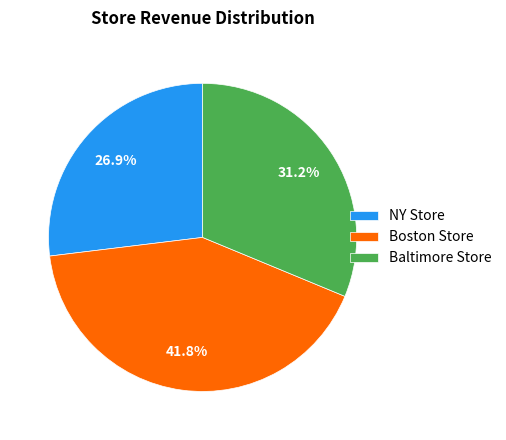

Does any single category account for the majority?

No